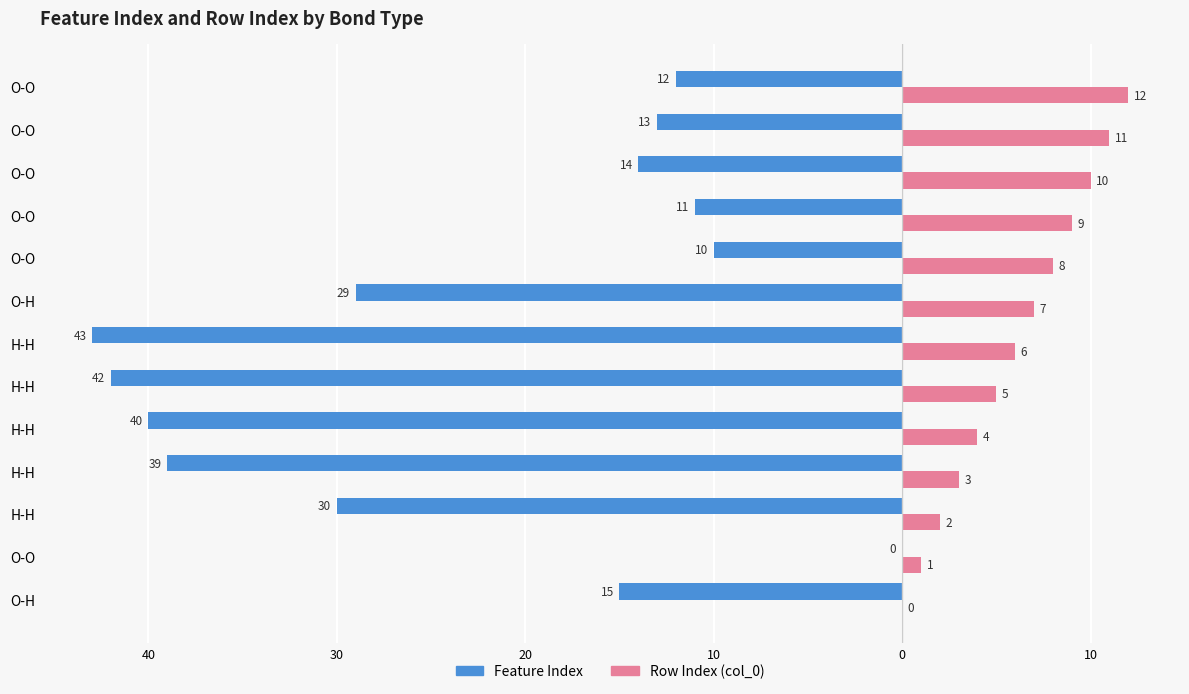

How many values in the Row Index (col_0) series exceed 6?

6